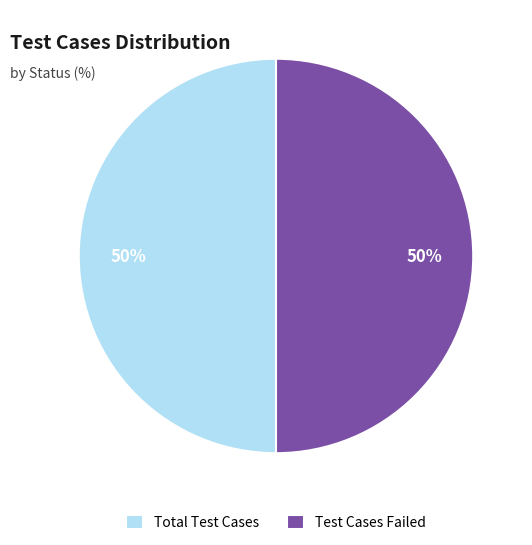

Do Test Cases Failed and Total Test Cases together represent more than half of the pie?

Yes